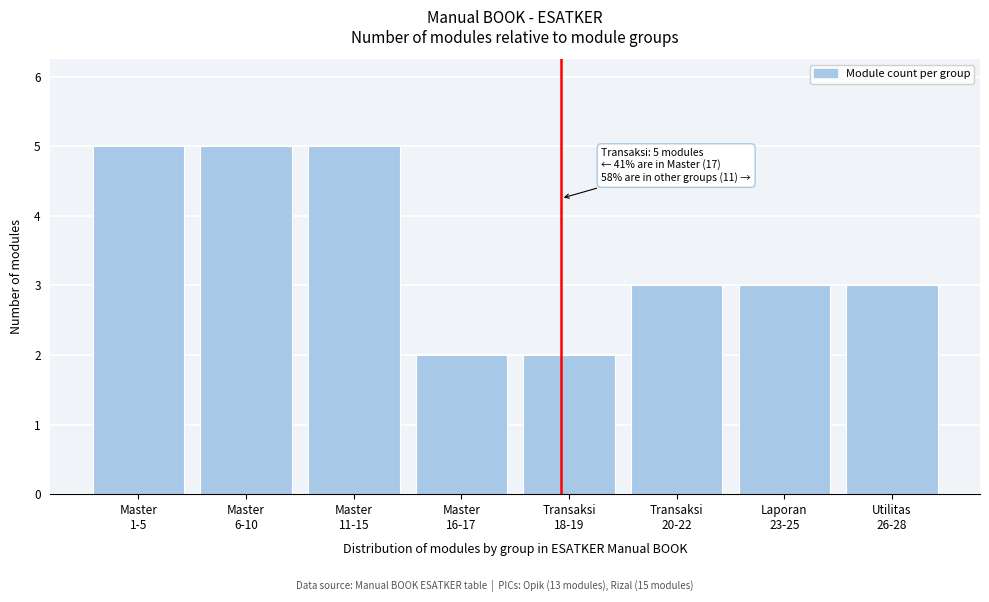

Reading left to right, transcribe all the data shown in this chart.

5	5	5	2	2	3	3	3